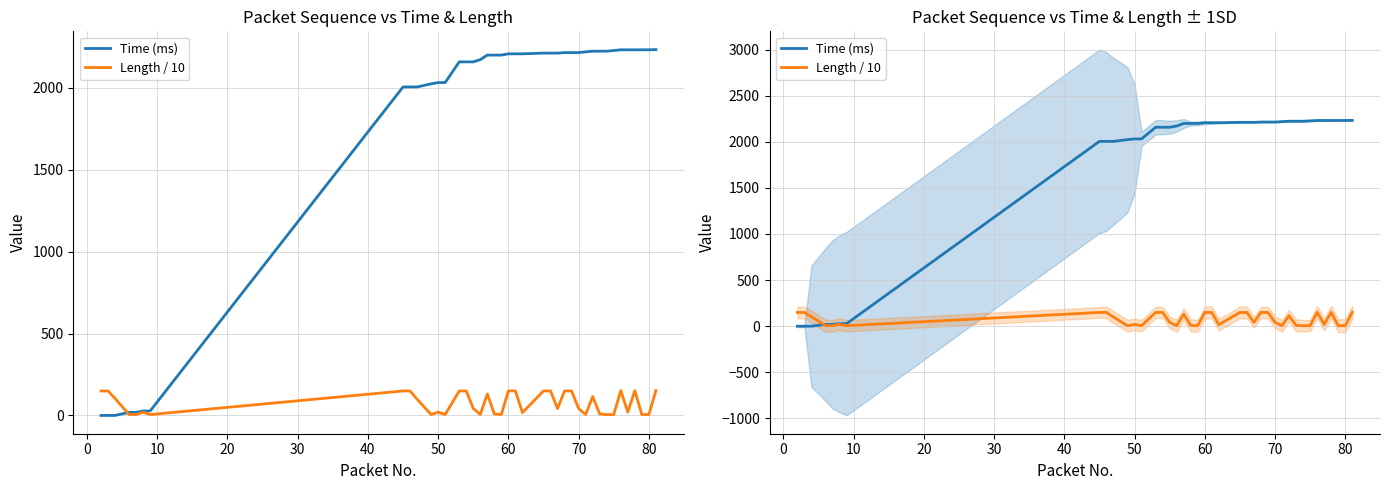

At which label does Length / 10 reach its minimum?

50